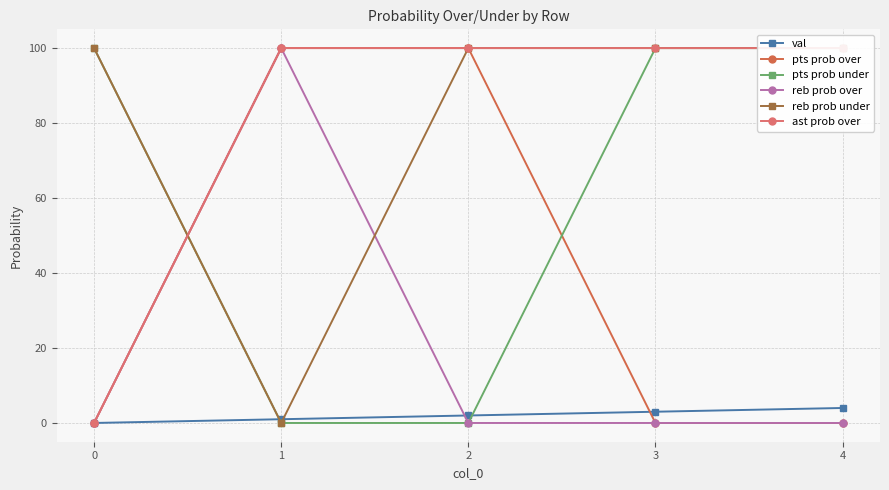

At which label does reb prob under reach its minimum?

1